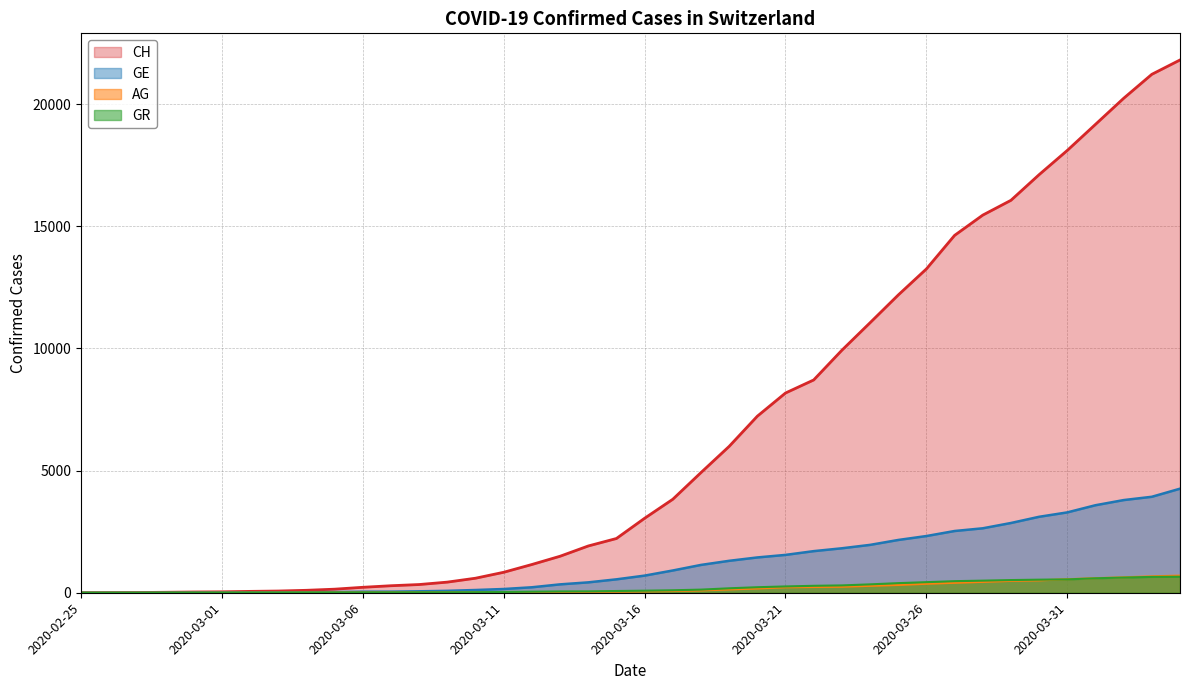

Reading left to right, extract all data points from this chart.

CH: 2020-02-25=0	2020-02-26=5	2020-02-27=9	2020-02-28=19	2020-02-29=31	2020-03-01=38	2020-03-02=56	2020-03-03=70	2020-03-04=100	2020-03-05=146	2020-03-06=223	2020-03-07=287	2020-03-08=336	2020-03-09=435	2020-03-10=595	2020-03-11=838	2020-03-12=1156	2020-03-13=1494	2020-03-14=1914	2020-03-15=2220	2020-03-16=3048	2020-03-17=3826	2020-03-18=4918	2020-03-19=5990	2020-03-20=7226	2020-03-21=8175	2020-03-22=8709	2020-03-23=9925	2020-03-24=11050	2020-03-25=12186	2020-03-26=13253	2020-03-27=14626	2020-03-28=15456	2020-03-29=16062	2020-03-30=17112	2020-03-31=18104	2020-04-01=19170	2020-04-02=20237	2020-04-03=21219	2020-04-04=21806
GE: 2020-02-25=0	2020-02-26=1	2020-02-27=1	2020-02-28=4	2020-02-29=8	2020-03-01=9	2020-03-02=13	2020-03-03=15	2020-03-04=20	2020-03-05=29	2020-03-06=42	2020-03-07=44	2020-03-08=59	2020-03-09=79	2020-03-10=112	2020-03-11=153	2020-03-12=224	2020-03-13=343	2020-03-14=425	2020-03-15=549	2020-03-16=701	2020-03-17=911	2020-03-18=1139	2020-03-19=1307	2020-03-20=1445	2020-03-21=1549	2020-03-22=1703	2020-03-23=1820	2020-03-24=1959	2020-03-25=2160	2020-03-26=2321	2020-03-27=2527	2020-03-28=2638	2020-03-29=2855	2020-03-30=3109	2020-03-31=3289	2020-04-01=3582	2020-04-02=3793	2020-04-03=3928	2020-04-04=4259
AG: 2020-02-25=0	2020-02-26=1	2020-02-27=1	2020-02-28=1	2020-02-29=3	2020-03-01=4	2020-03-02=7	2020-03-03=7	2020-03-04=10	2020-03-05=11	2020-03-06=12	2020-03-07=14	2020-03-08=14	2020-03-09=15	2020-03-10=18	2020-03-11=20	2020-03-12=27	2020-03-13=30	2020-03-14=33	2020-03-15=43	2020-03-16=56	2020-03-17=69	2020-03-18=96	2020-03-19=134	2020-03-20=175	2020-03-21=223	2020-03-22=235	2020-03-23=245	2020-03-24=283	2020-03-25=318	2020-03-26=367	2020-03-27=407	2020-03-28=444	2020-03-29=485	2020-03-30=506	2020-03-31=554	2020-04-01=596	2020-04-02=631	2020-04-03=673	2020-04-04=702
GR: 2020-02-25=2	2020-02-26=2	2020-02-27=2	2020-02-28=6	2020-02-29=6	2020-03-01=6	2020-03-02=9	2020-03-03=9	2020-03-04=12	2020-03-05=14	2020-03-06=16	2020-03-07=17	2020-03-08=18	2020-03-09=18	2020-03-10=22	2020-03-11=31	2020-03-12=43	2020-03-13=53	2020-03-14=56	2020-03-15=71	2020-03-16=84	2020-03-17=101	2020-03-18=128	2020-03-19=182	2020-03-20=226	2020-03-21=258	2020-03-22=284	2020-03-23=300	2020-03-24=343	2020-03-25=393	2020-03-26=433	2020-03-27=474	2020-03-28=495	2020-03-29=519	2020-03-30=535	2020-03-31=547	2020-04-01=592	2020-04-02=622	2020-04-03=649	2020-04-04=657